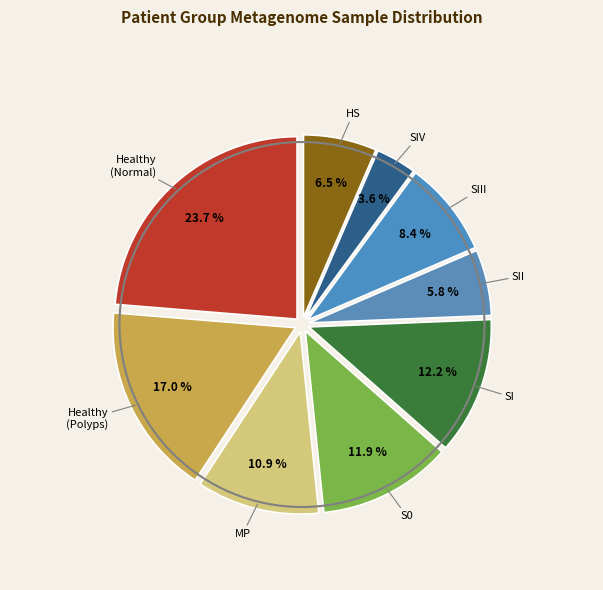

Does any single category account for the majority?

No